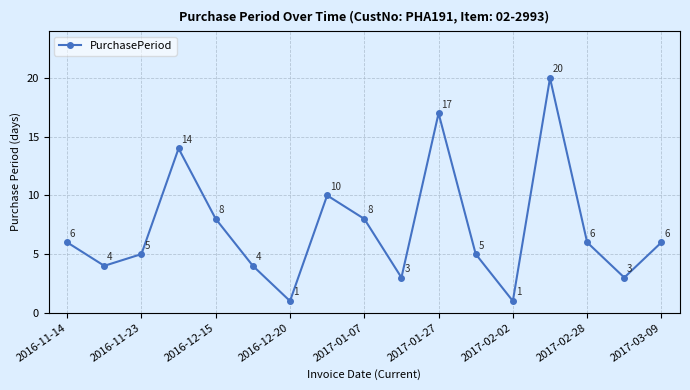

What is the sum of all values?

121